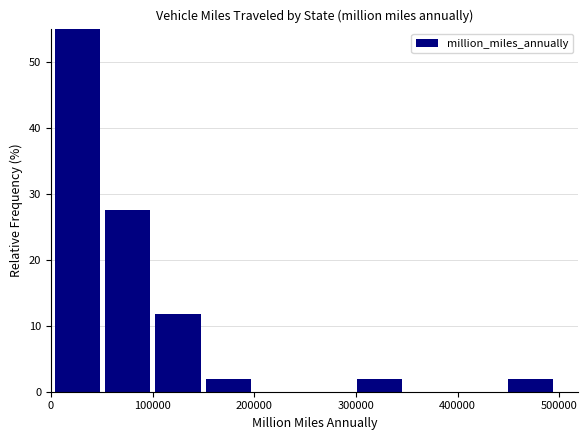

Reading left to right, transcribe this chart: for each bar, give the range it covers on the x-axis and its height. Neither the bar edges nor the heights are printed on the chart, so give them approximately, as read against the axes.

0 to 50000: 55
50000 to 100000: 27
100000 to 150000: 12
150000 to 200000: 2
200000 to 250000: 0
250000 to 300000: 0
300000 to 350000: 2
350000 to 400000: 0
400000 to 450000: 0
450000 to 500000: 2